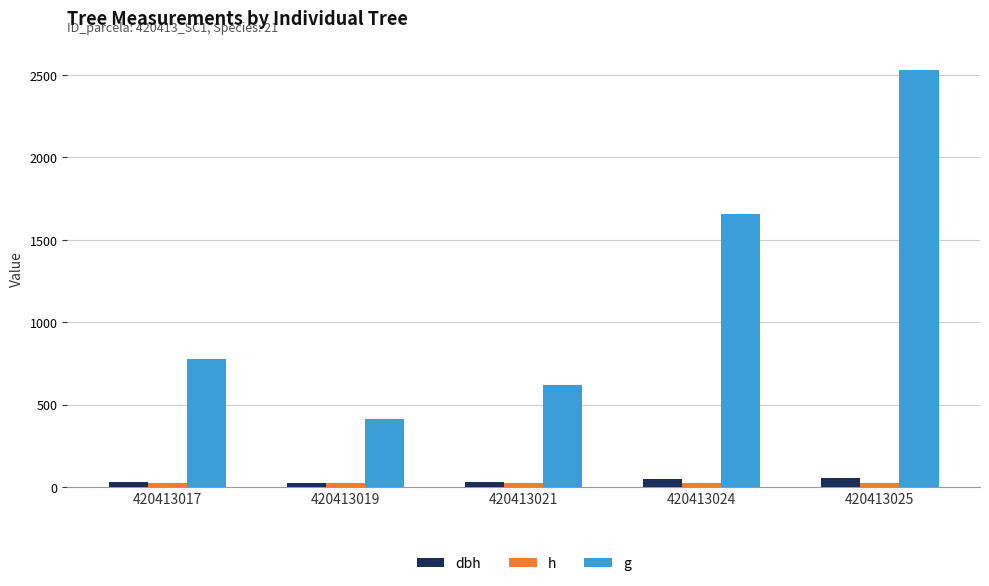

Reading left to right, transcribe all the data shown in this chart.

dbh: 31.4	22.9	28.1	46.0	56.8
h: 23.5	24.0	22.0	24.5	25.5
g: 774.4	413.7	620.2	1658.3	2529.4